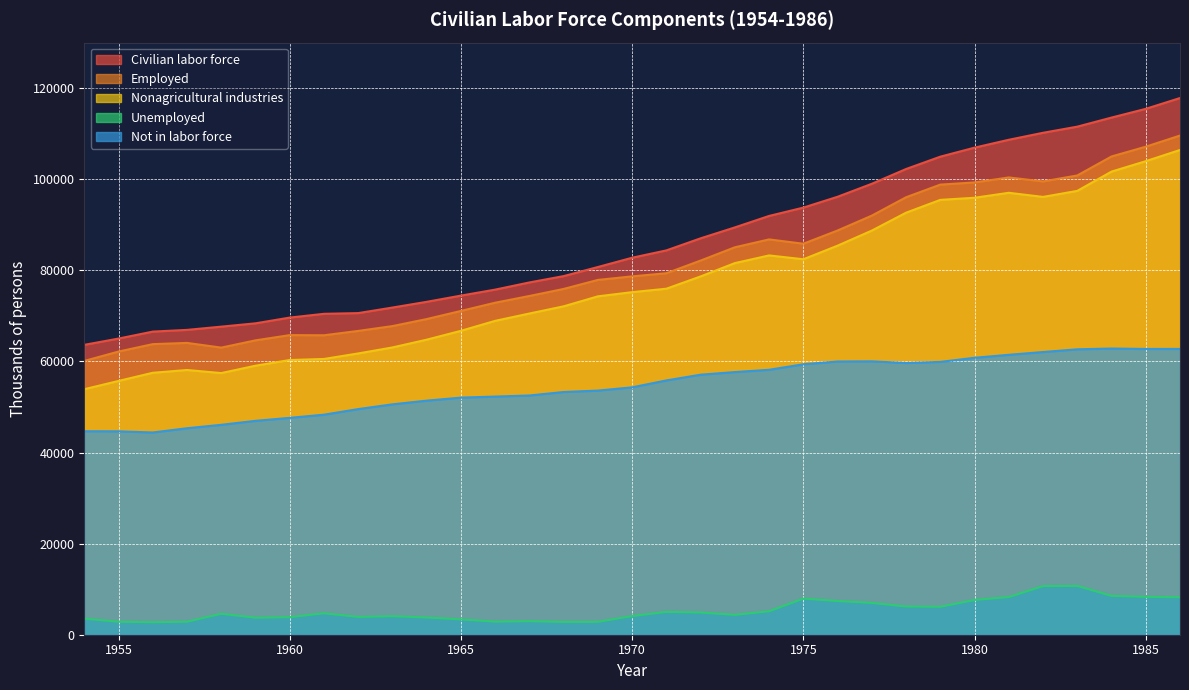

How many values in the Nonagricultural industries series exceed 75215?

16